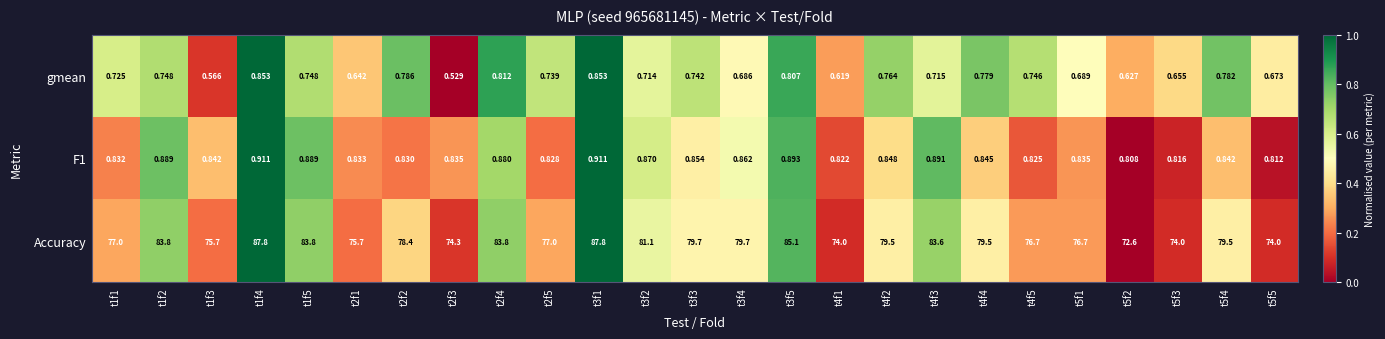

List the series in order of their peak value, lowest first.

gmean, F1, Accuracy